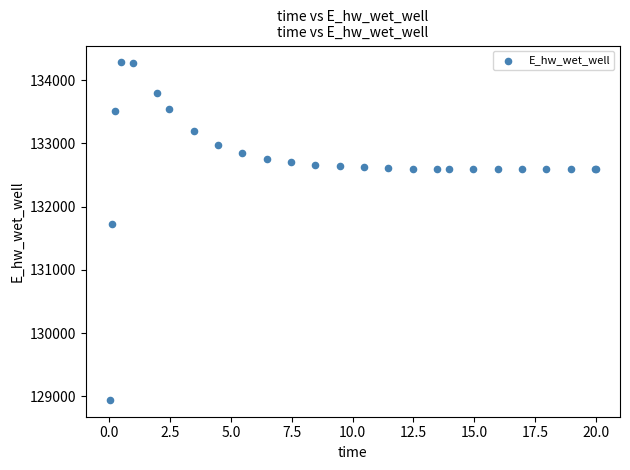

What Y value in the scatter plot is closest to 131612?

131728.0